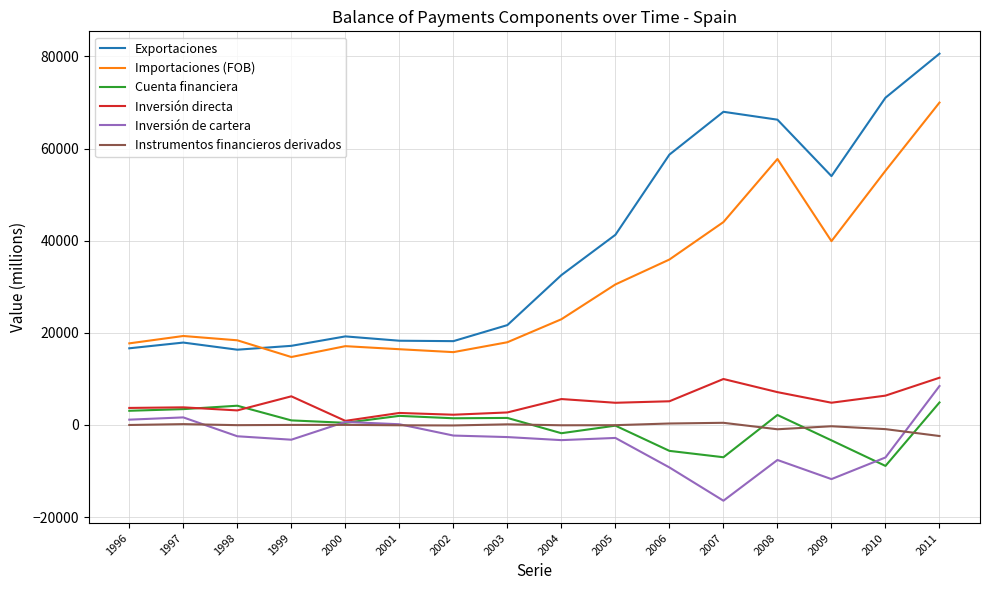

What is the maximum value shown in the chart?

80586